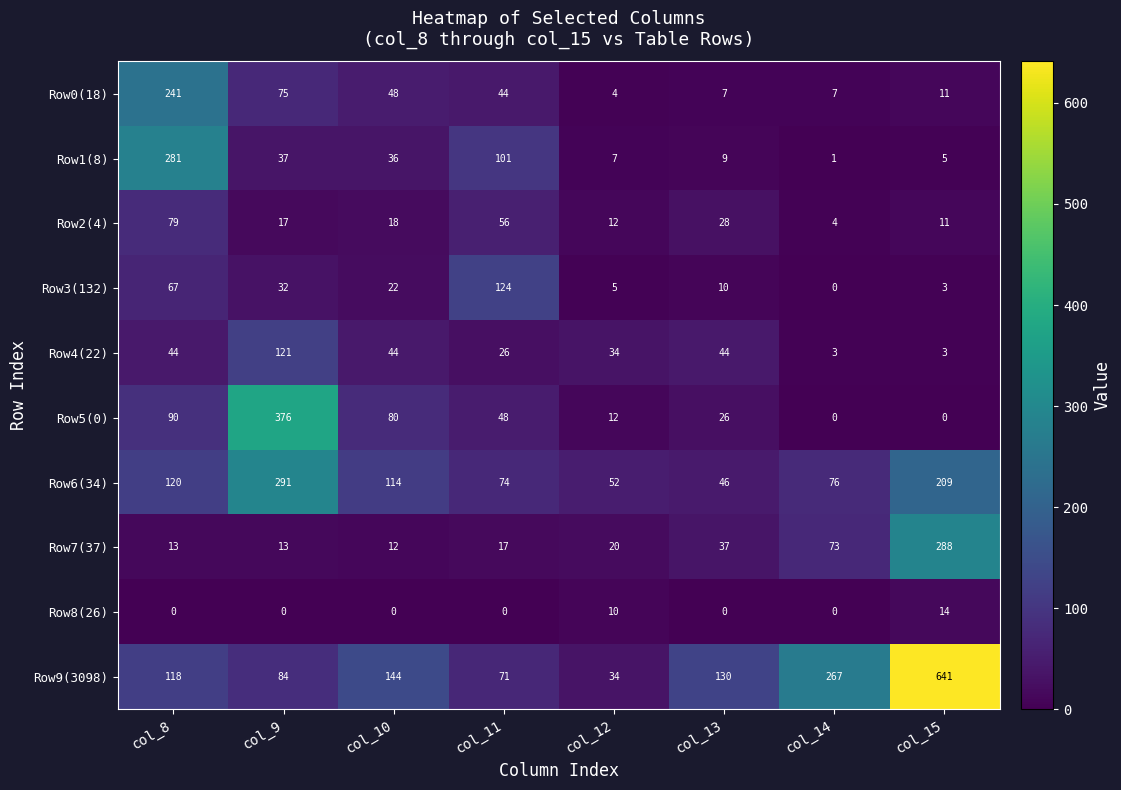

True or false: Row4(22) has a value of 34 at col_12.

True